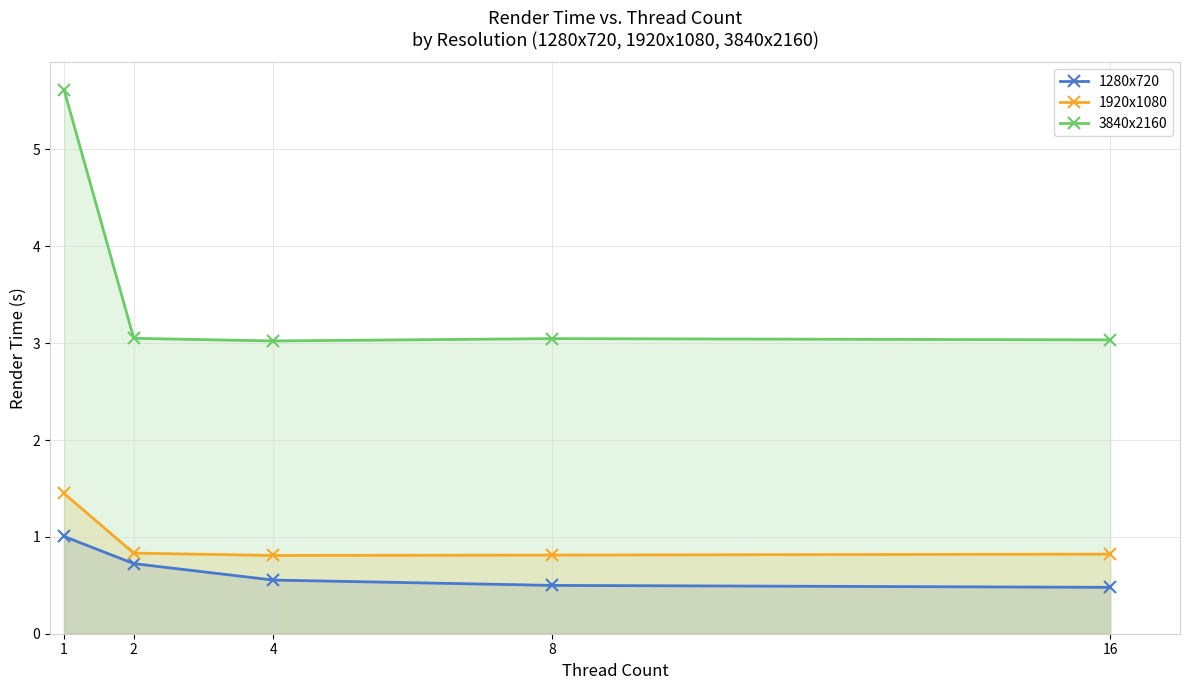

Reading left to right, transcribe all the data shown in this chart.

1280x720: 1=1.0	2=0.7	4=0.6	8=0.5	16=0.5
1920x1080: 1=1.4	2=0.8	4=0.8	8=0.8	16=0.8
3840x2160: 1=5.6	2=3.0	4=3.0	8=3.0	16=3.0